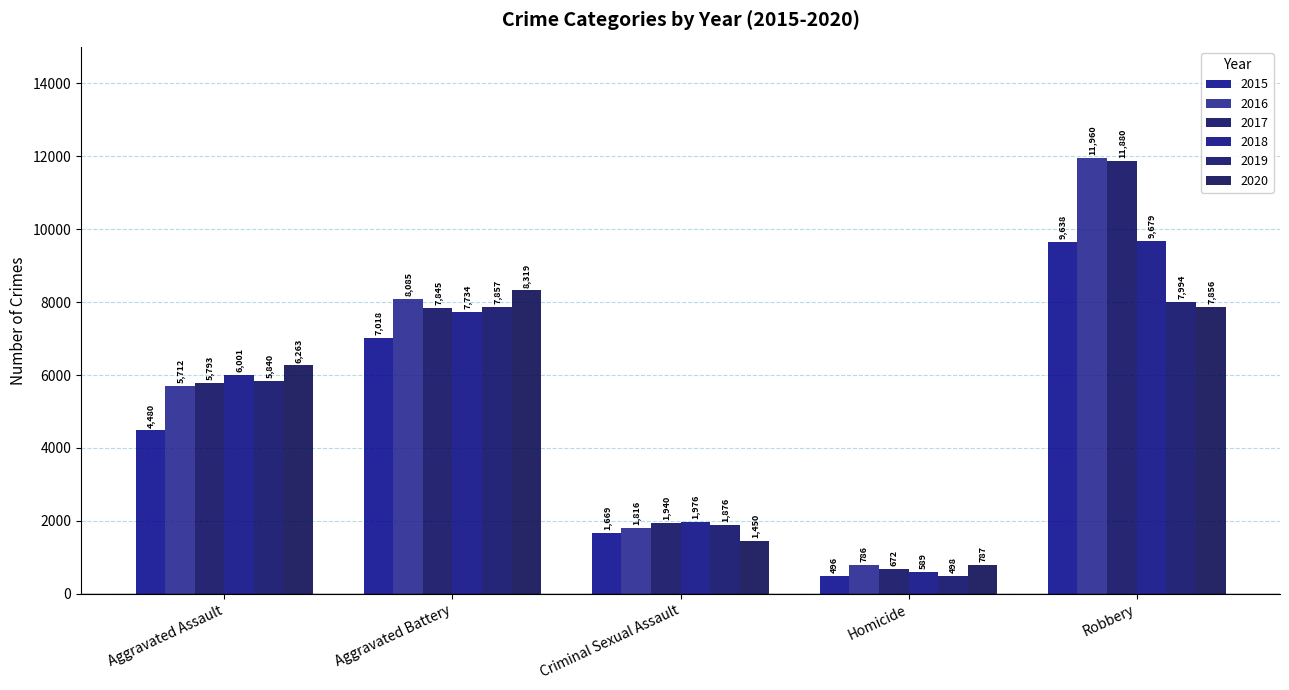

What is the difference between the 2017 values at Aggravated Battery and Robbery?

4035